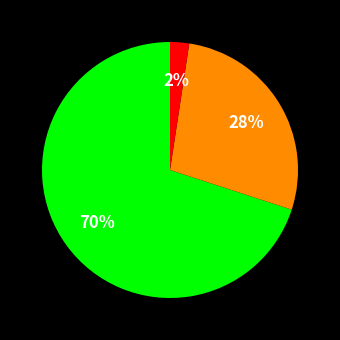

Does any single category account for the majority?

Yes